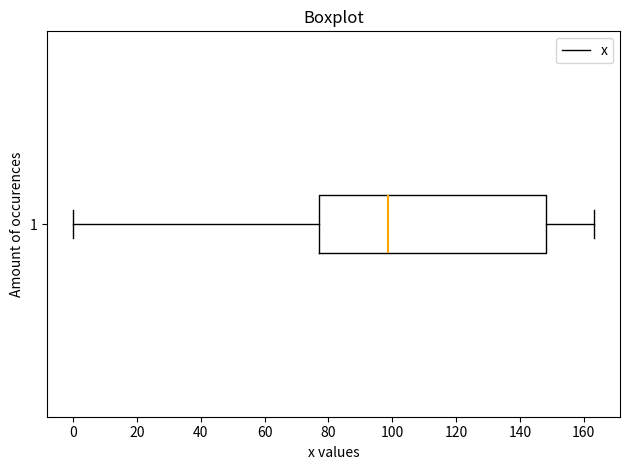

Read this box plot against the x-axis: the position of the median line, the range covered by the box, and the ends of both whiskers. The values are not printed on the chart, so give them approximately, as read against the axis.

median 98, box 76 to 148, whiskers 0 to 164